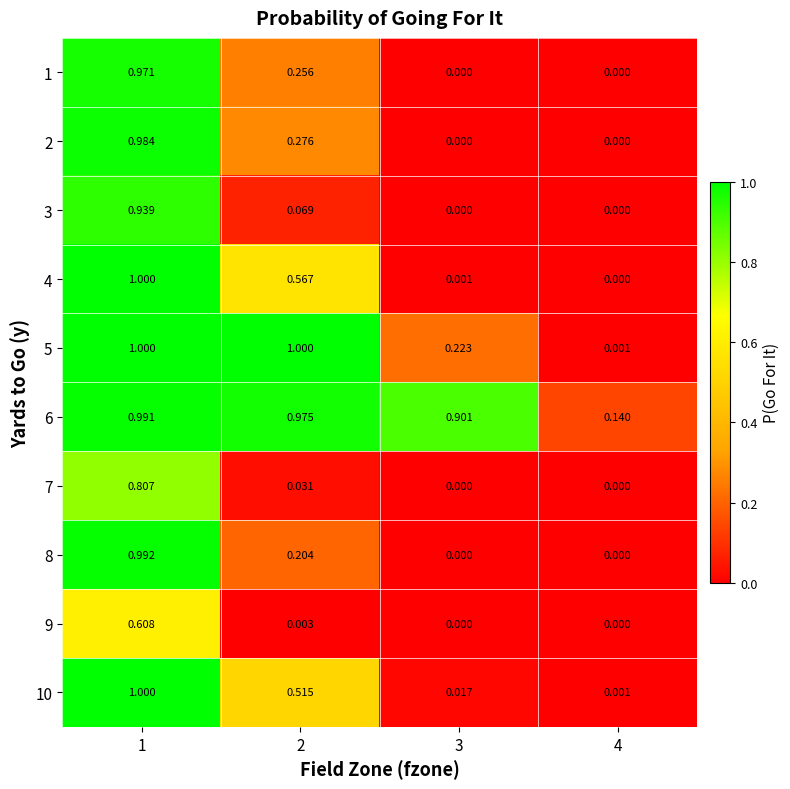

Is the value of 5 at 3 greater than the value of 6 at 1?

No